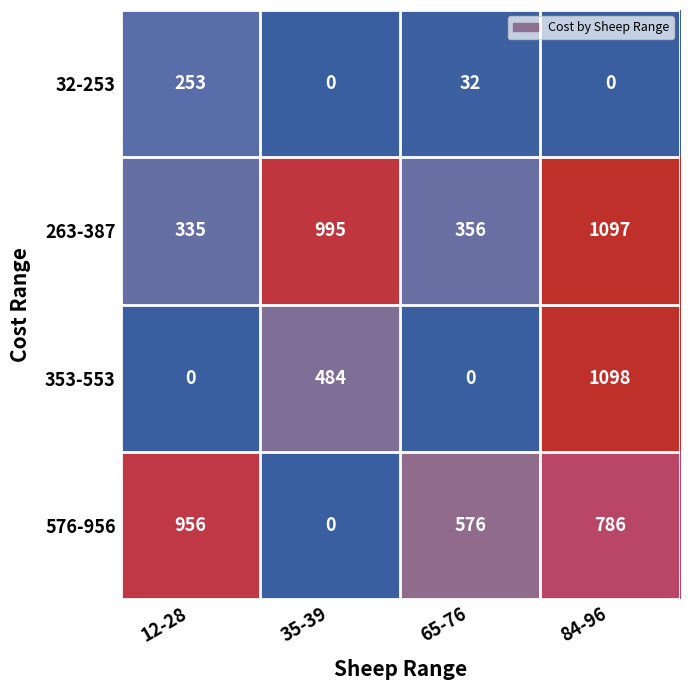

The value of 353-553 at 12-28 is 603. True or false?

False